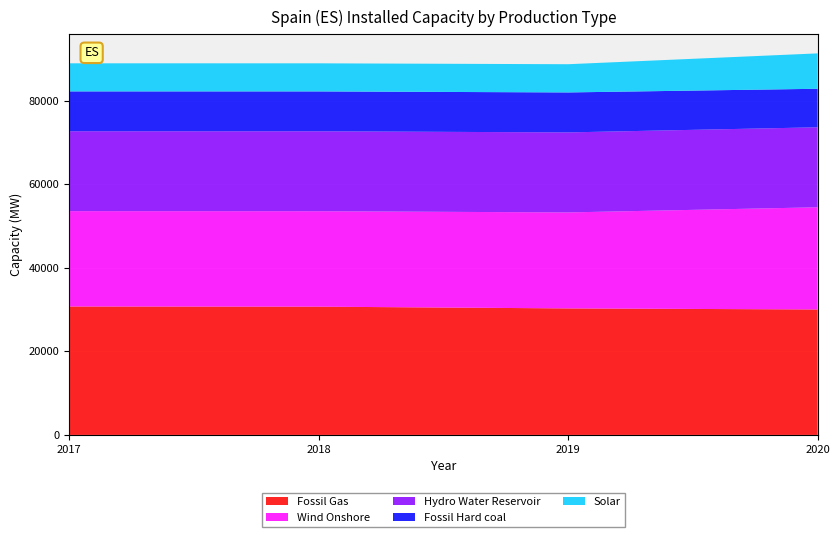

Reading right to left, list all the values displayed in this chart.

Fossil Gas: 30012	30266	30683	30723
Wind Onshore: 24447	22961	22834	22813
Hydro Water Reservoir: 19139	19146	19125	19113
Fossil Hard coal: 9214	9561	9535	9535
Solar: 8466	6751	6722	6720